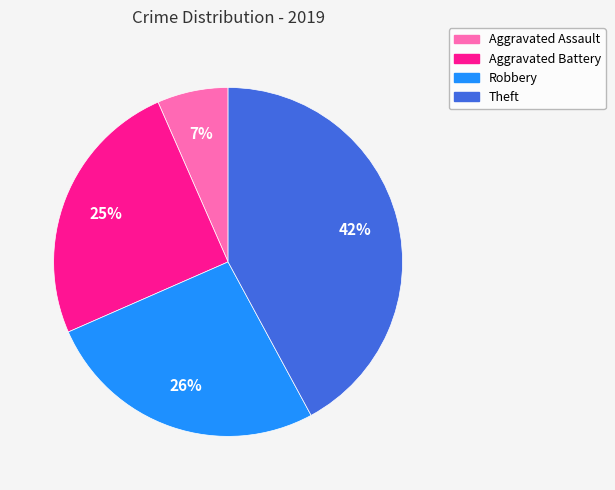

Approximately how many times larger is the value at Theft compared to Aggravated Battery?

1.7